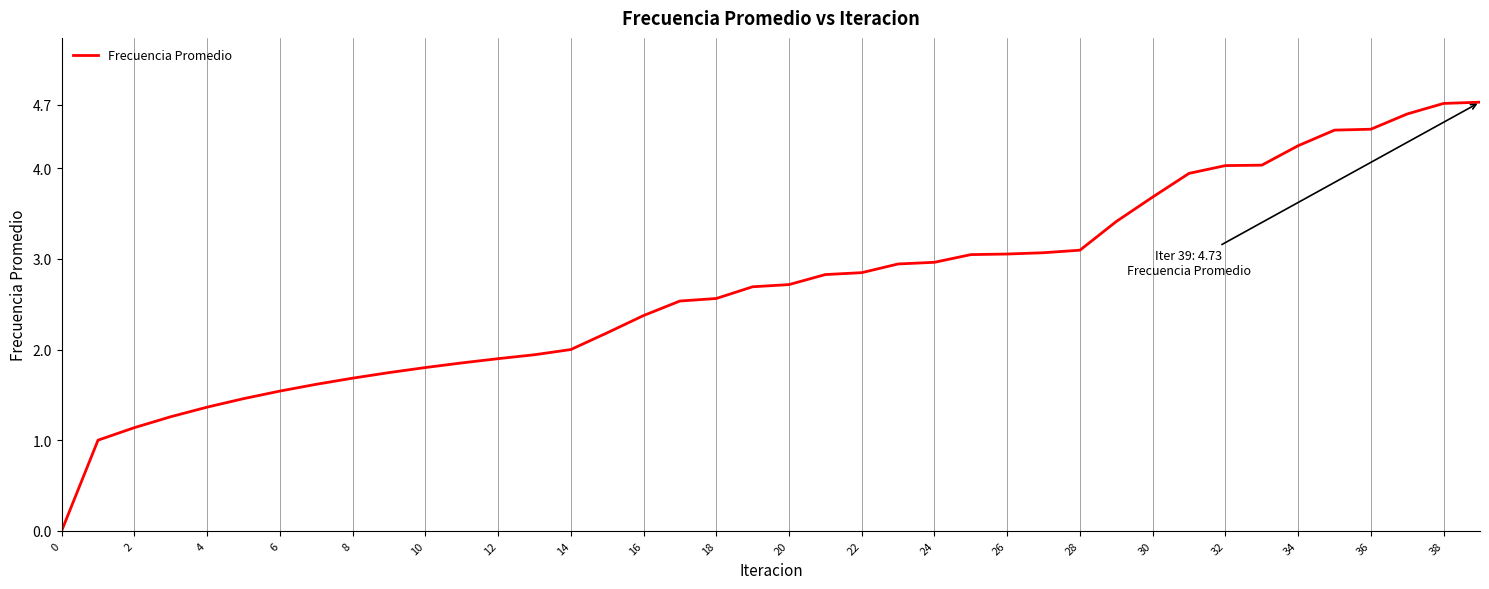

What is the difference between the maximum and minimum values?

4.7